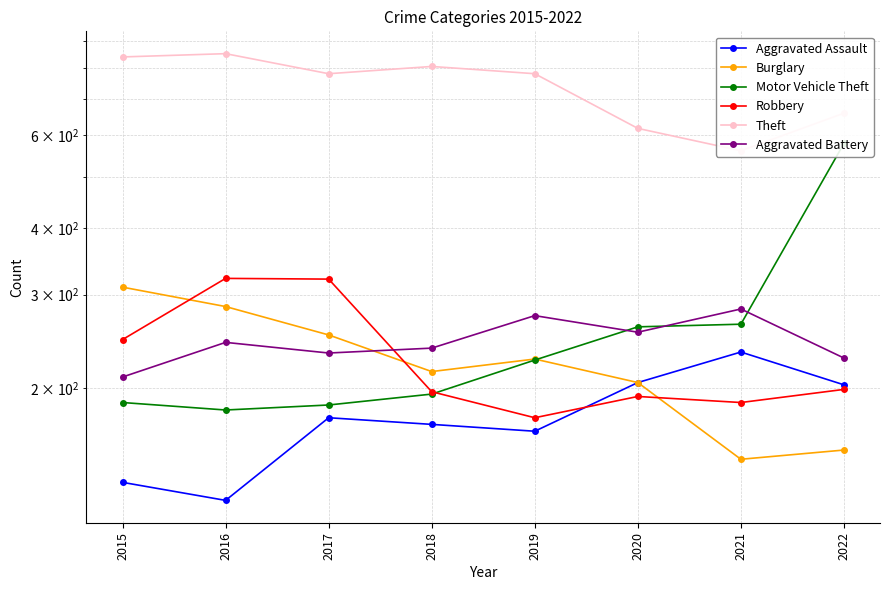

Which series has the largest total across all categories?

Theft